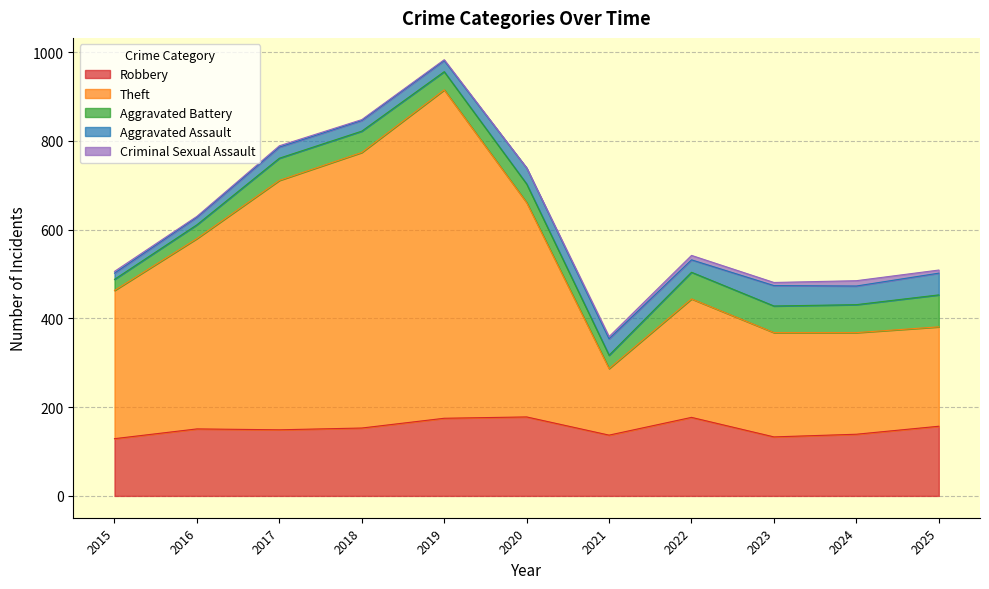

Where is the first local maximum for Aggravated Battery?

2017